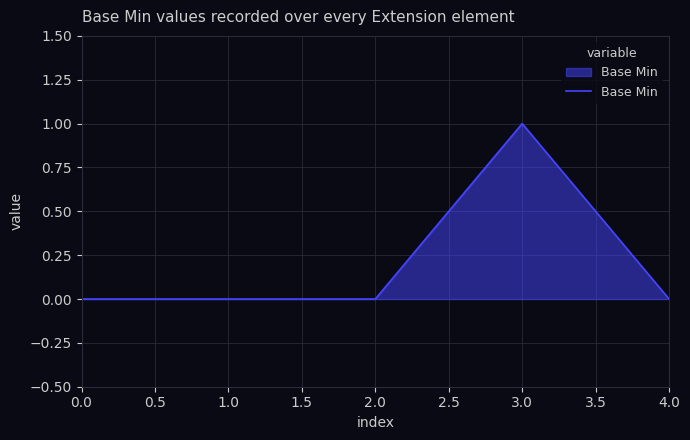

Which category has the highest value across all series?

3.0